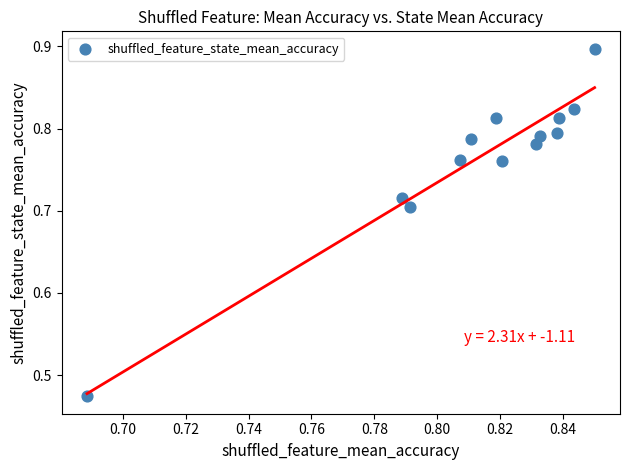

What is the range of Y values (max minus min)?

0.4